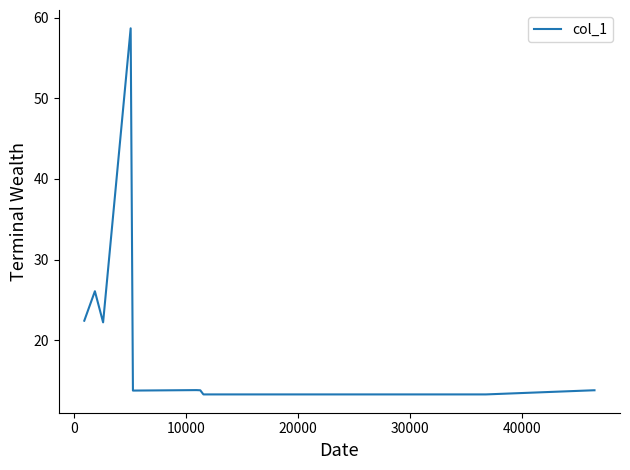

Does the chart have visible grid lines?

No